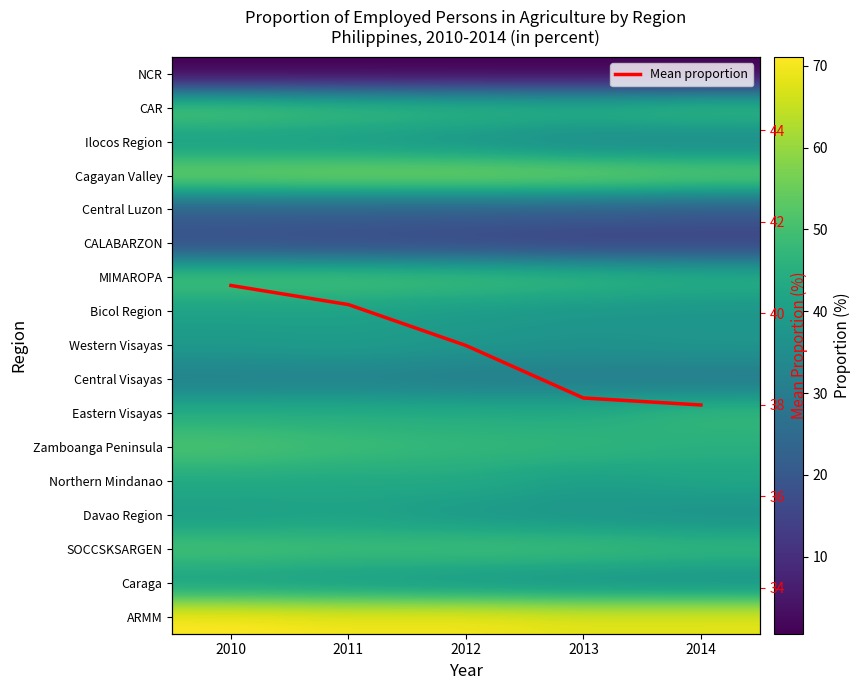

What is the highest value of the Mean proportion series?

40.6